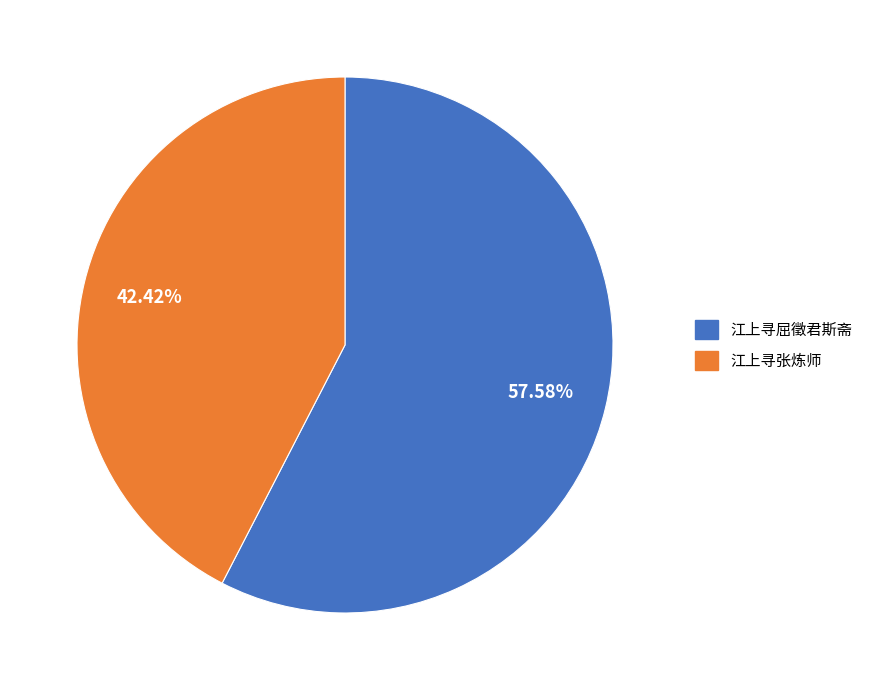

The 江上寻张炼师 slice represents 28% of the pie. True or false?

False